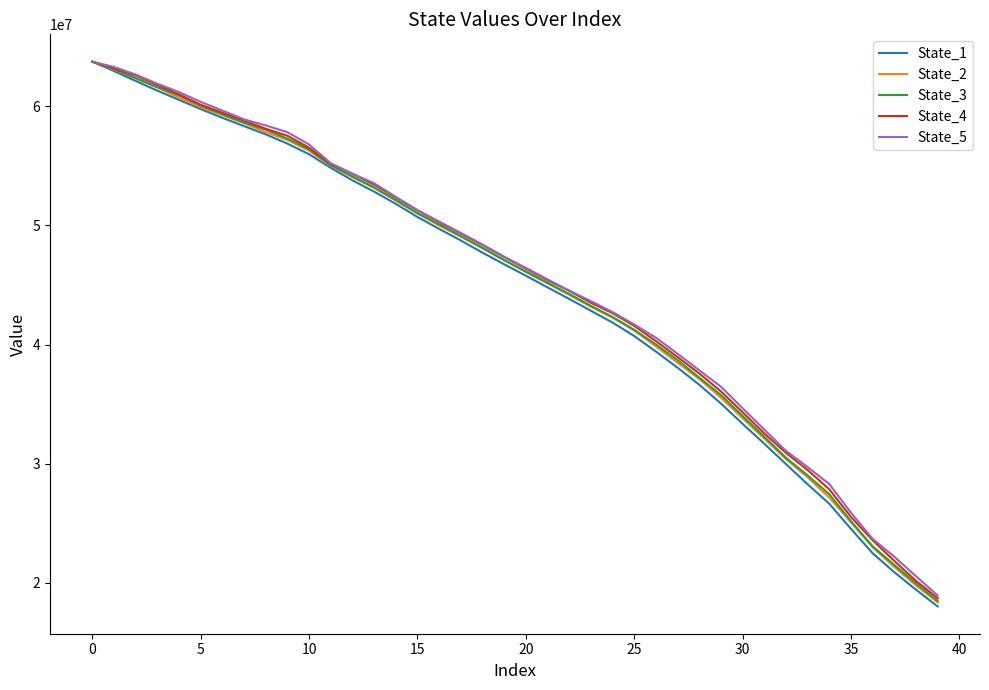

What is the greatest value displayed?

63742548.5